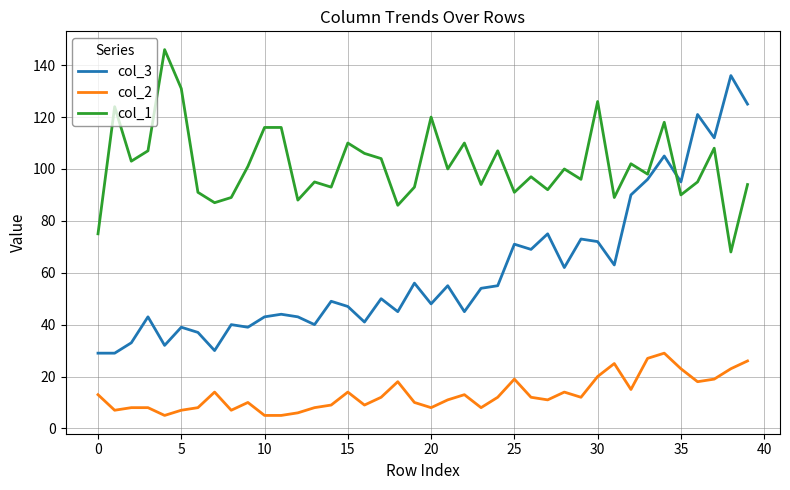

Which series has the largest total across all categories?

col_1